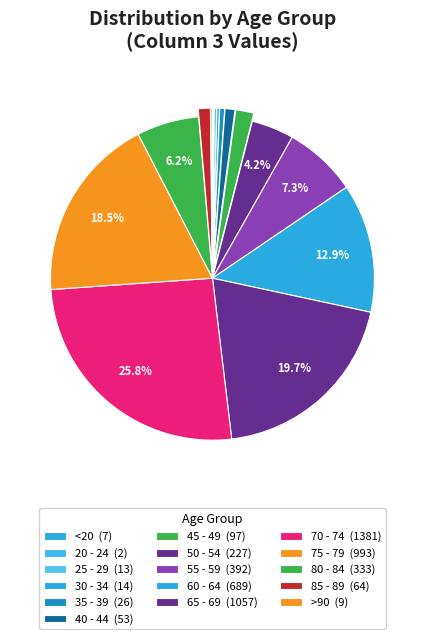

Does 75 - 79 represent more than half of the total?

No